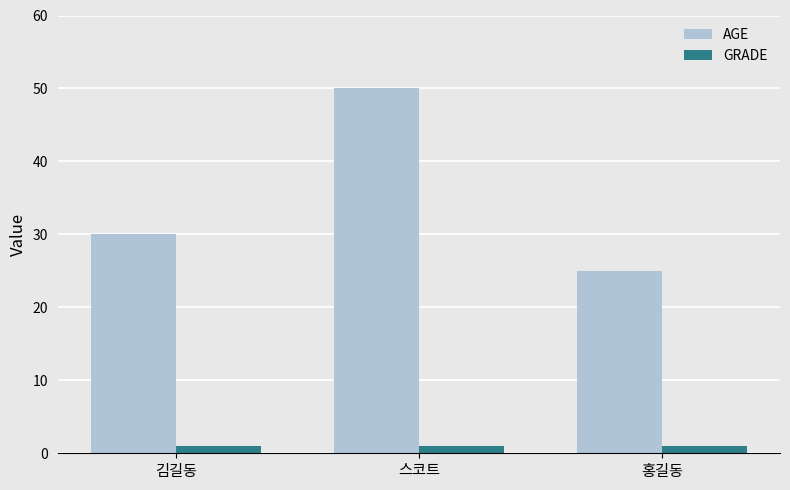

What is the value of the AGE bar at the 1st from the left?

30